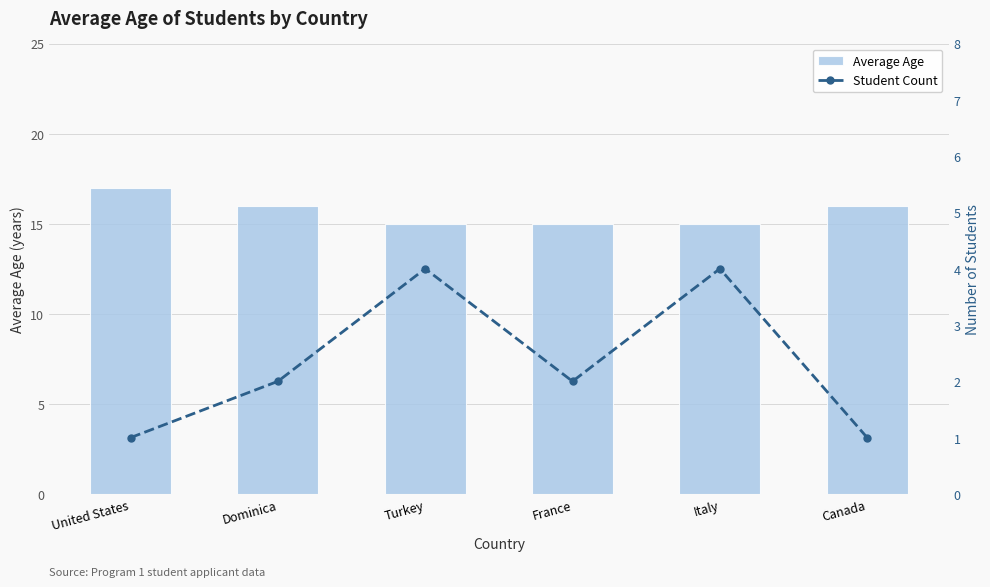

What are all the series names shown in the legend?

Average Age, Student Count